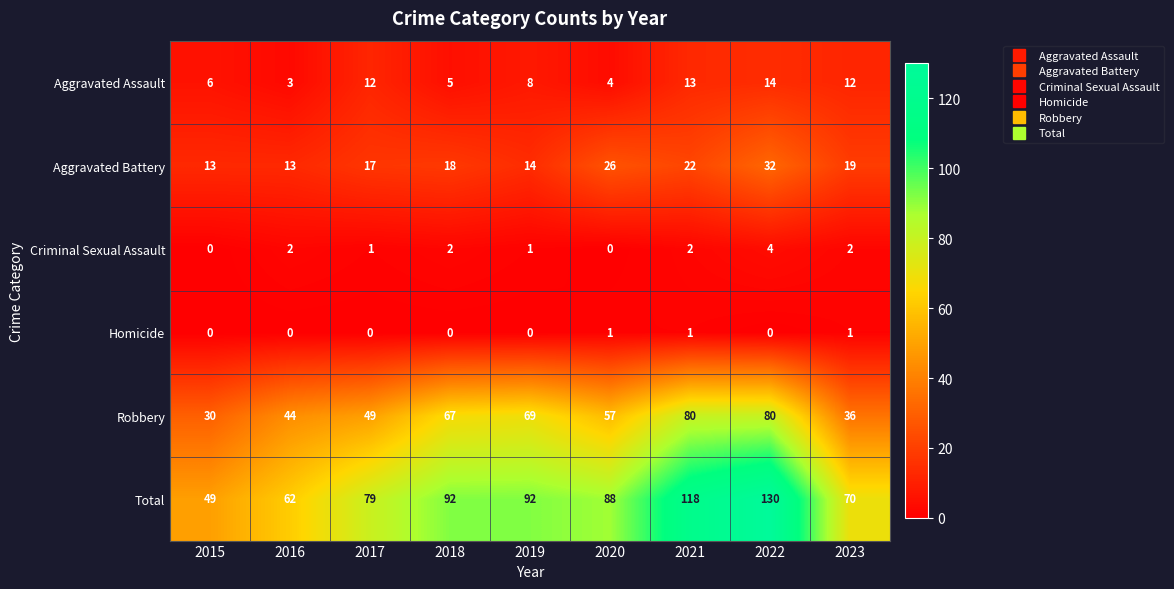

Rank the series at 2017 from highest to lowest value.

Total, Robbery, Aggravated Battery, Aggravated Assault, Criminal Sexual Assault, Homicide